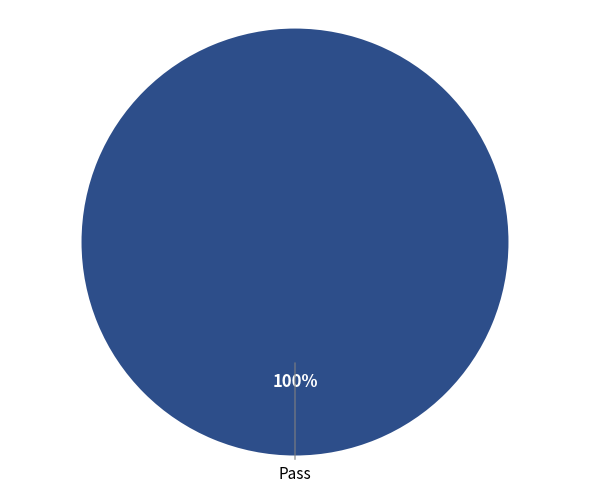

Is there any slice that represents more than half of the pie?

Yes